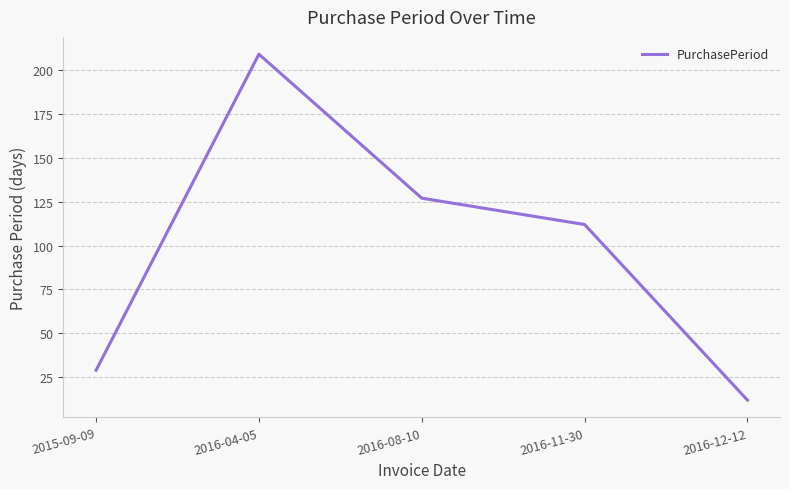

What is the change in value from 2016-08-10 to 2016-12-12?

-115